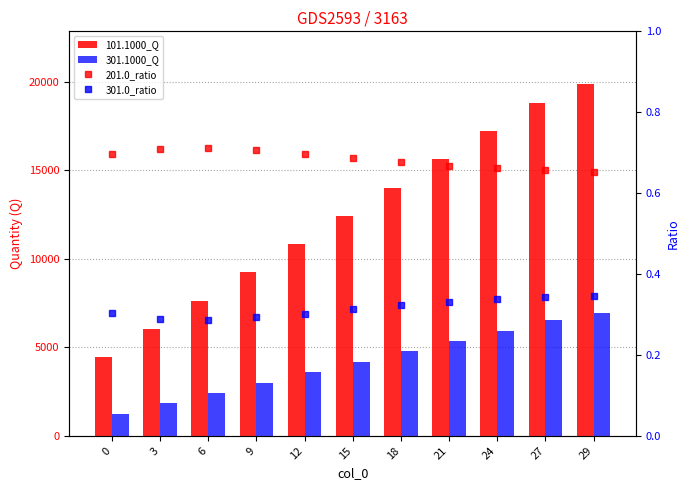

What is the value of the 201.0_ratio bar at the 6th from the left?

0.7